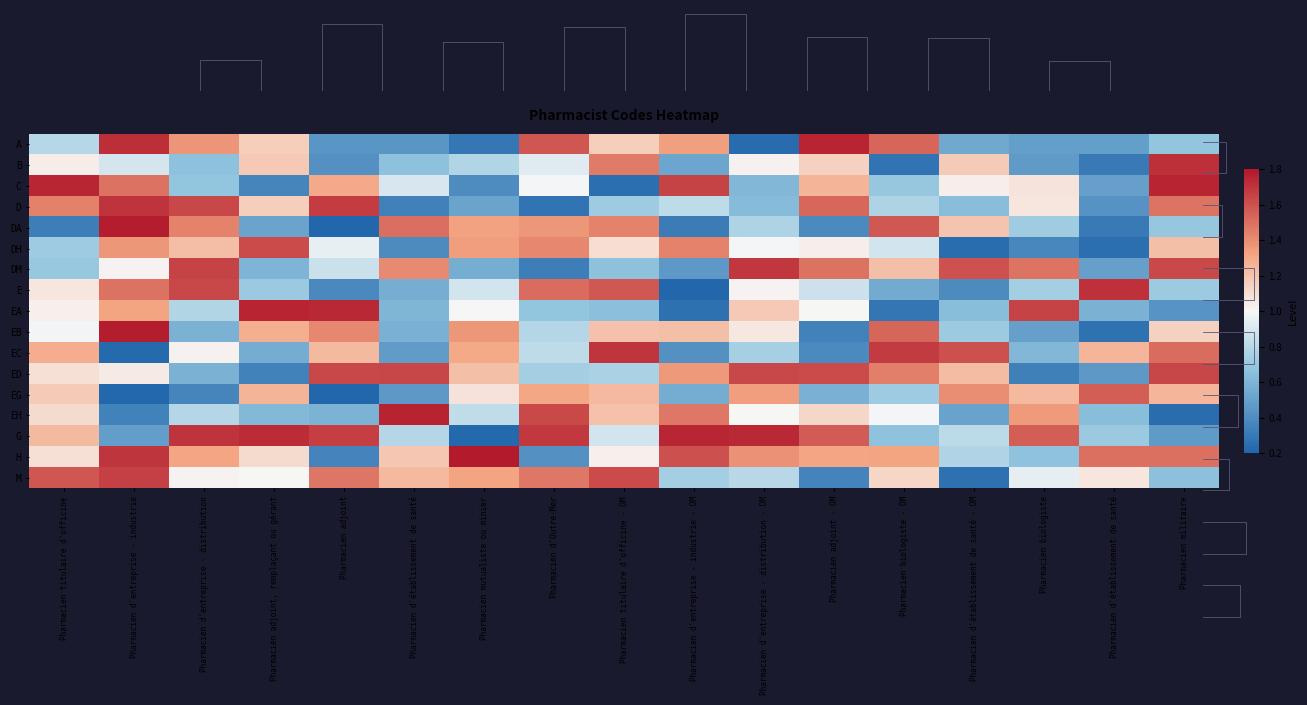

At Pharmacien titulaire d'officine, list the series in order from smallest to largest.

DA, DM, DH, A, EB, EA, B, E, ED, H, EH, EG, G, EC, D, M, C